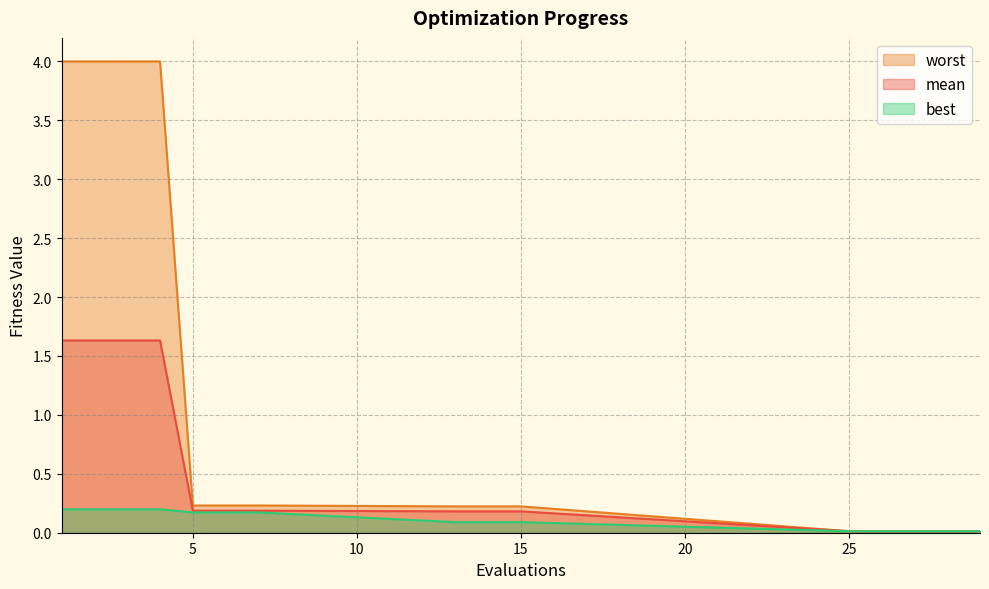

Reading left to right, transcribe all the data shown in this chart.

mean: 1=1.6	2=1.6	3=1.6	4=1.6	5=0.2	6=0.2	7=0.2	13=0.2	14=0.2	15=0.2	25=0.0	26=0.0	27=0.0	28=0.0	29=0.0
best: 1=0.2	2=0.2	3=0.2	4=0.2	5=0.2	6=0.2	7=0.2	13=0.1	14=0.1	15=0.1	25=0.0	26=0.0	27=0.0	28=0.0	29=0.0
worst: 1=4.0	2=4.0	3=4.0	4=4.0	5=0.2	6=0.2	7=0.2	13=0.2	14=0.2	15=0.2	25=0.0	26=0.0	27=0.0	28=0.0	29=0.0